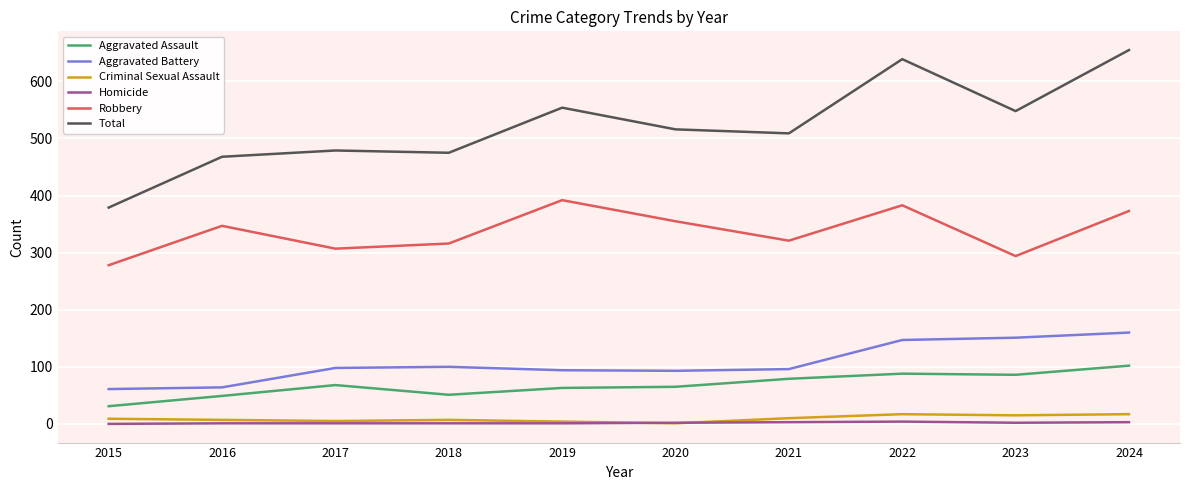

True or false: Criminal Sexual Assault and Aggravated Assault cross at least once.

False